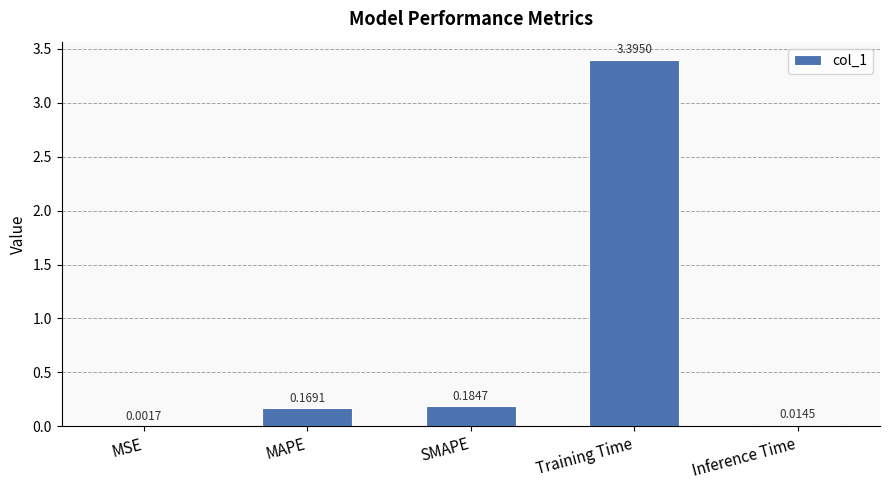

What is the sum of all values?

3.8